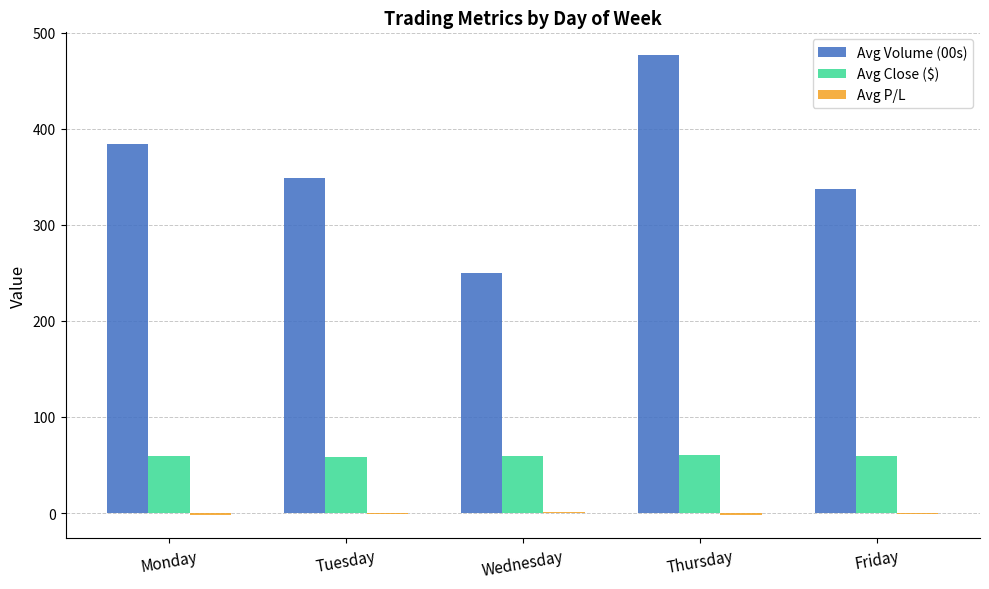

Is it true that Avg Close ($) equals 19.9 at Thursday?

False